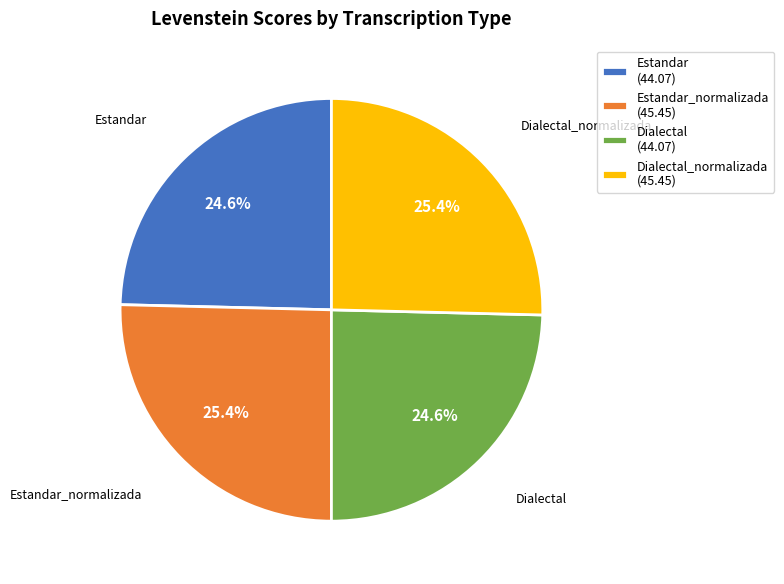

To the nearest percent, what is the average slice percentage?

25%